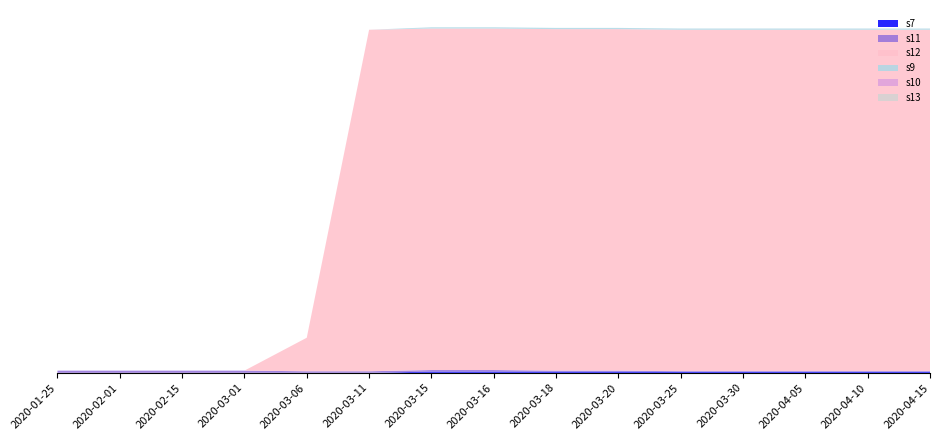

Reading left to right, list all the values displayed in this chart.

s7: 2020-01-25=0.0	2020-02-01=0.0	2020-02-15=0.0	2020-03-01=0.0	2020-03-06=0.0	2020-03-11=0.0	2020-03-15=1.0	2020-03-16=1.0	2020-03-18=1.0	2020-03-20=1.0	2020-03-25=1.0	2020-03-30=1.0	2020-04-05=1.0	2020-04-10=1.0	2020-04-15=1.0
s11: 2020-01-25=1.8	2020-02-01=1.8	2020-02-15=1.8	2020-03-01=1.8	2020-03-06=1.2	2020-03-11=1.2	2020-03-15=1.2	2020-03-16=1.2	2020-03-18=0.8	2020-03-20=0.8	2020-03-25=0.2	2020-03-30=0.2	2020-04-05=0.2	2020-04-10=0.2	2020-04-15=0.2
s12: 2020-01-25=0.0	2020-02-01=0.0	2020-02-15=0.0	2020-03-01=0.0	2020-03-06=27.0	2020-03-11=275.0	2020-03-15=275.0	2020-03-16=275.0	2020-03-18=275.0	2020-03-20=275.0	2020-03-25=275.0	2020-03-30=275.0	2020-04-05=275.0	2020-04-10=275.0	2020-04-15=275.0
s9: 2020-01-25=0.0	2020-02-01=0.0	2020-02-15=0.0	2020-03-01=0.0	2020-03-06=0.0	2020-03-11=0.0	2020-03-15=1.0	2020-03-16=1.0	2020-03-18=1.0	2020-03-20=1.0	2020-03-25=1.0	2020-03-30=1.0	2020-04-05=1.0	2020-04-10=1.0	2020-04-15=1.0
s10: 2020-01-25=0.0	2020-02-01=0.0	2020-02-15=0.0	2020-03-01=0.0	2020-03-06=0.0	2020-03-11=0.0	2020-03-15=0.0	2020-03-16=0.0	2020-03-18=0.0	2020-03-20=0.0	2020-03-25=0.0	2020-03-30=0.0	2020-04-05=0.0	2020-04-10=0.0	2020-04-15=0.0
s13: 2020-01-25=0.0	2020-02-01=0.0	2020-02-15=0.0	2020-03-01=0.0	2020-03-06=0.0	2020-03-11=0.0	2020-03-15=0.0	2020-03-16=0.0	2020-03-18=0.0	2020-03-20=0.0	2020-03-25=0.0	2020-03-30=0.0	2020-04-05=0.0	2020-04-10=0.0	2020-04-15=0.0